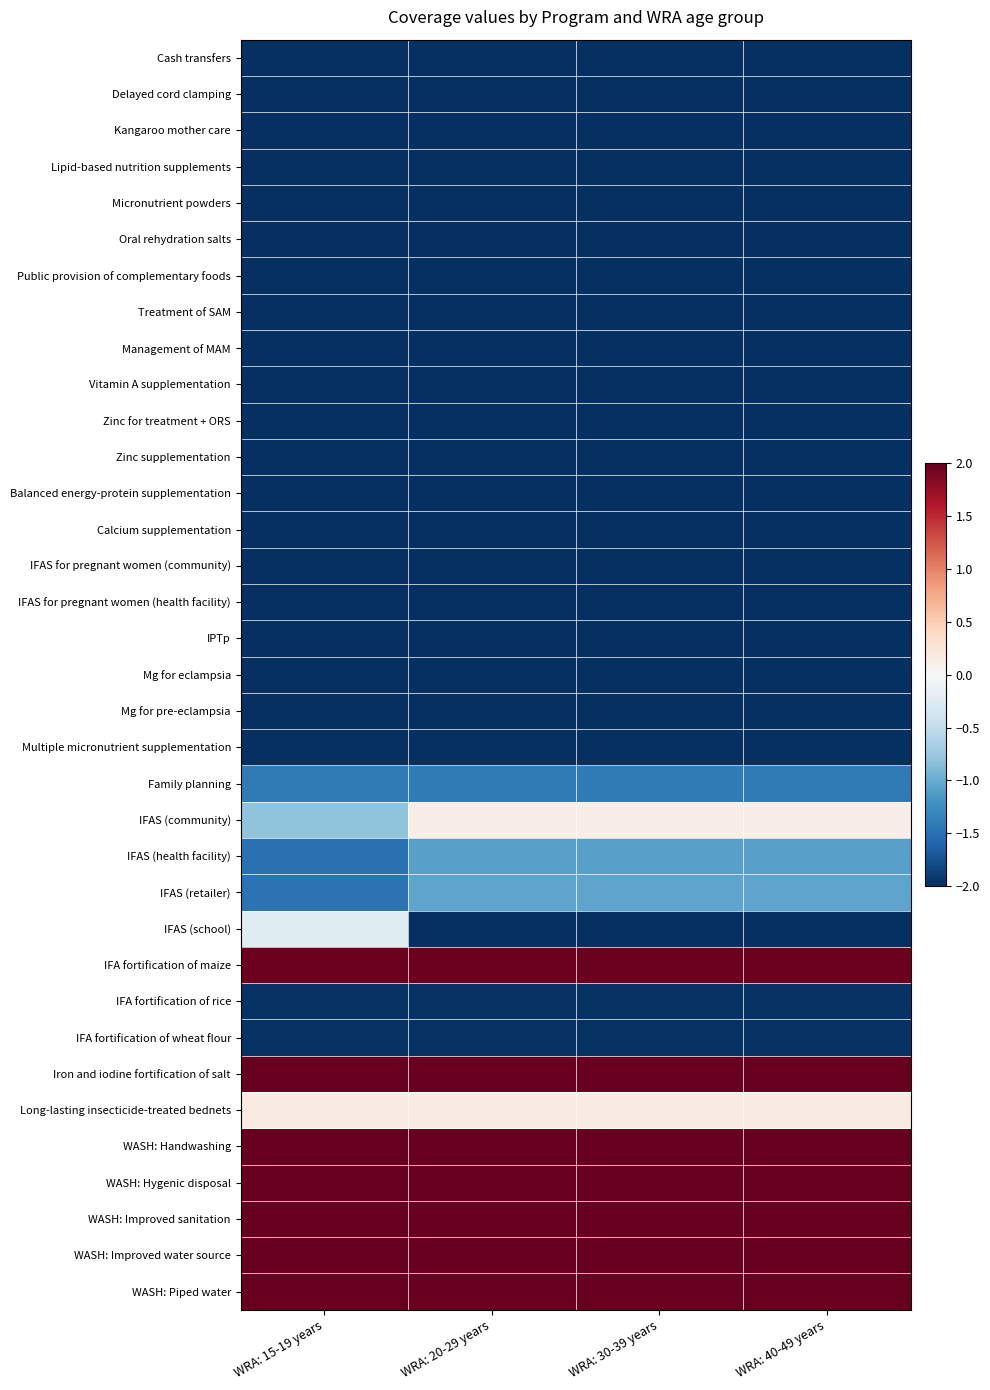

At which category does the chart reach its minimum across all series?

WRA: 15-19 years